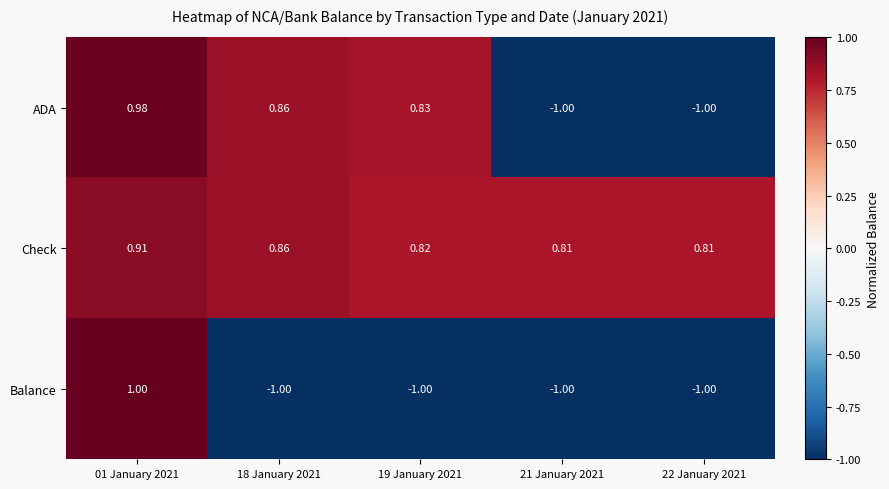

Which series has the largest total across all categories?

Check